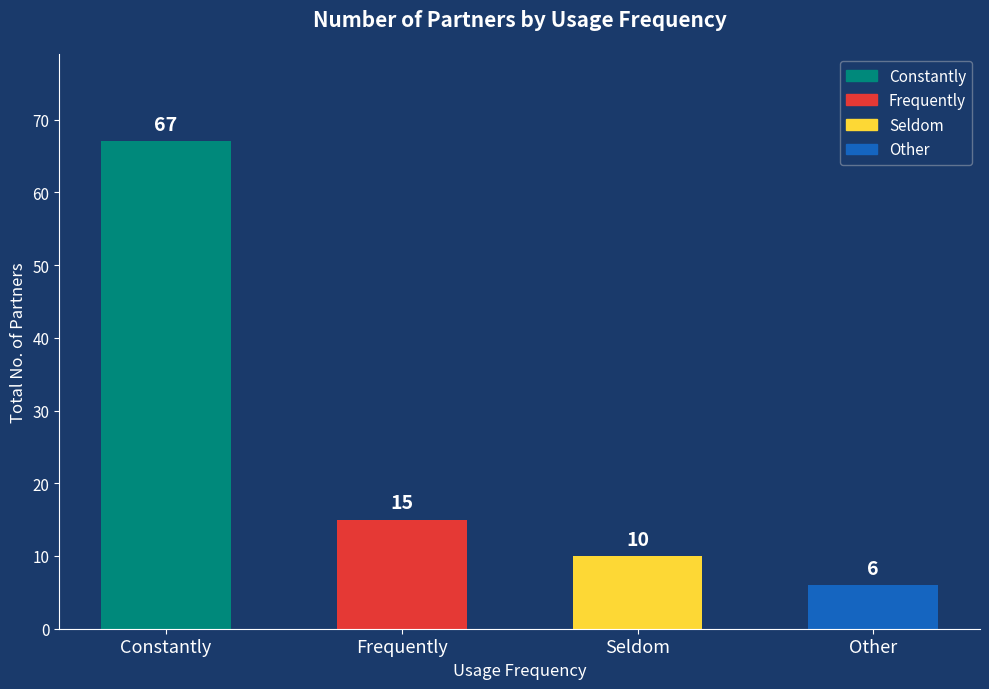

List the labels in order of value, largest first.

Constantly, Frequently, Seldom, Other